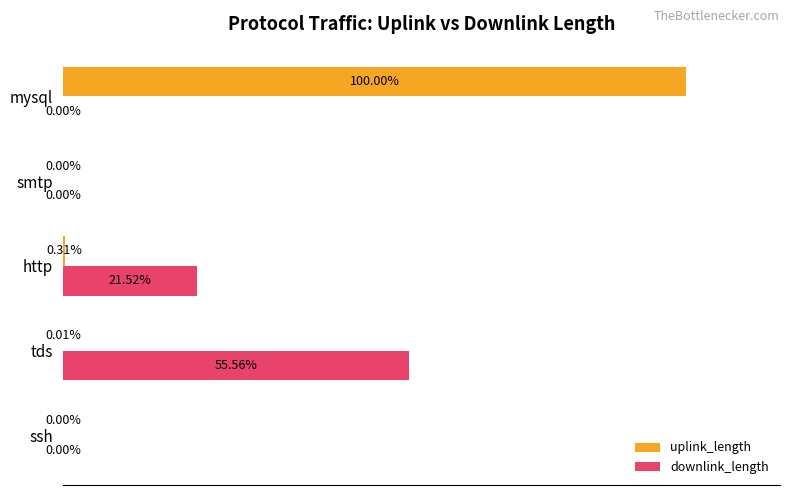

Where is downlink_length nearest to the value 27?

http